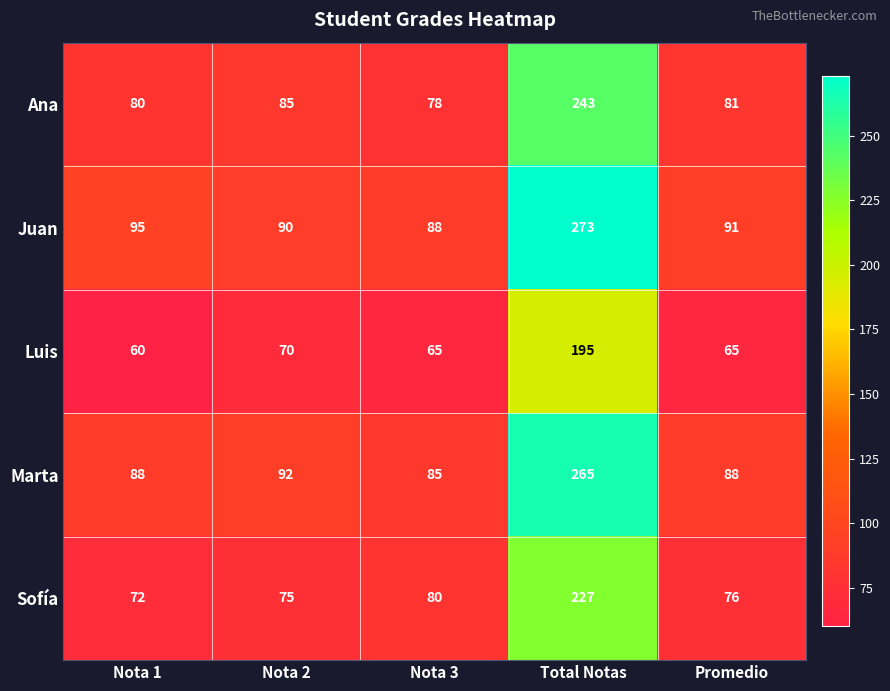

How many categories are shown in the chart?

5